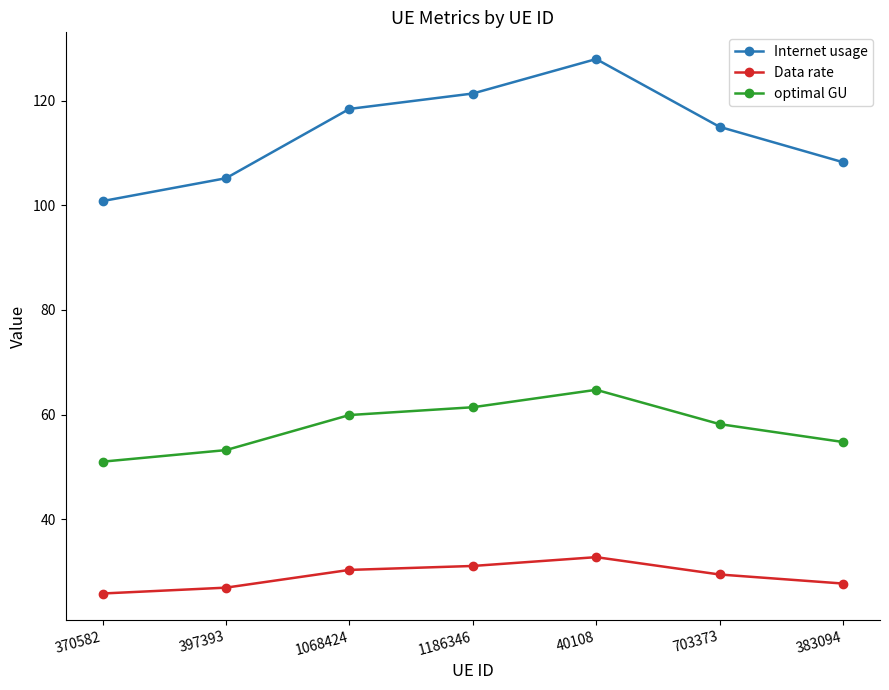

Does the chart display data point markers on the line(s)?

Yes